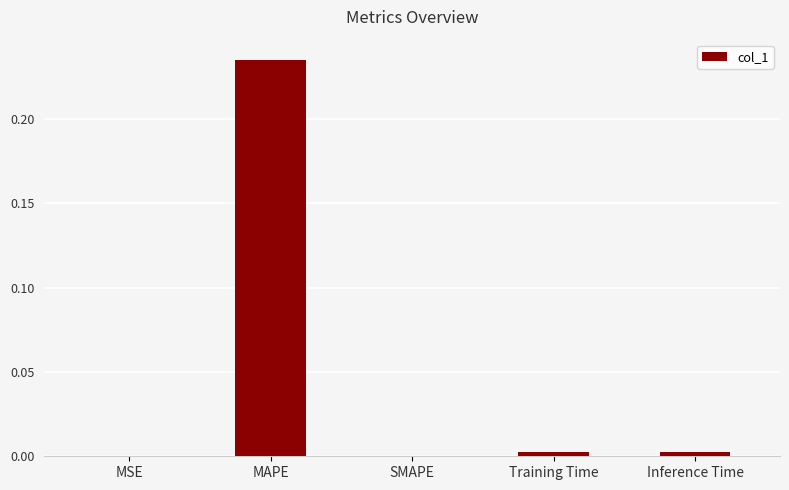

Is it true that the value at Inference Time is 0.0?

True